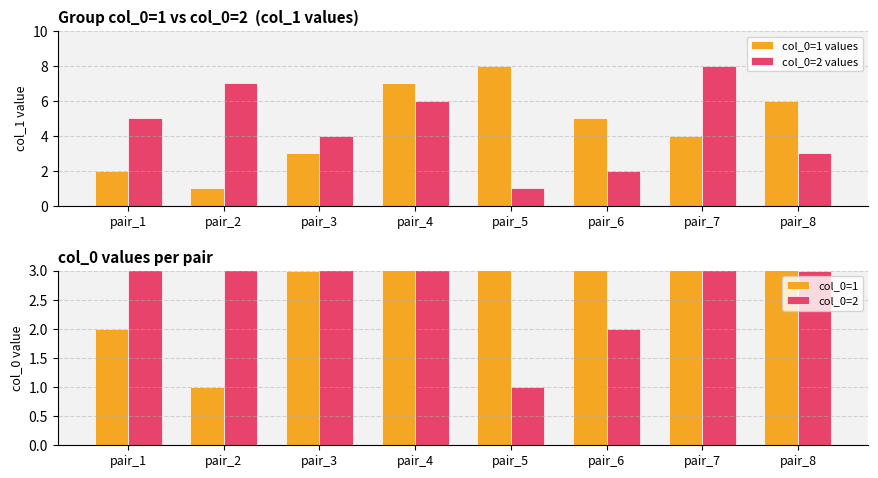

At which label does col_0=1 reach its peak?

pair_5